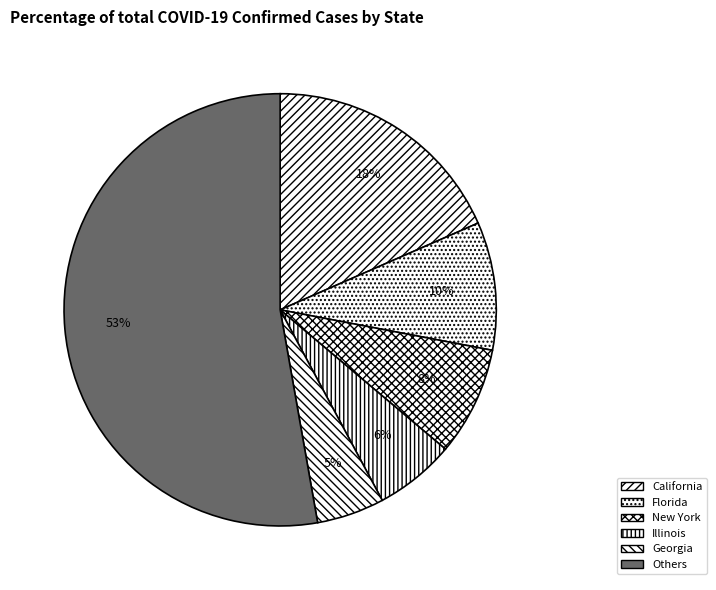

To the nearest percent, what portion does California represent?

18%